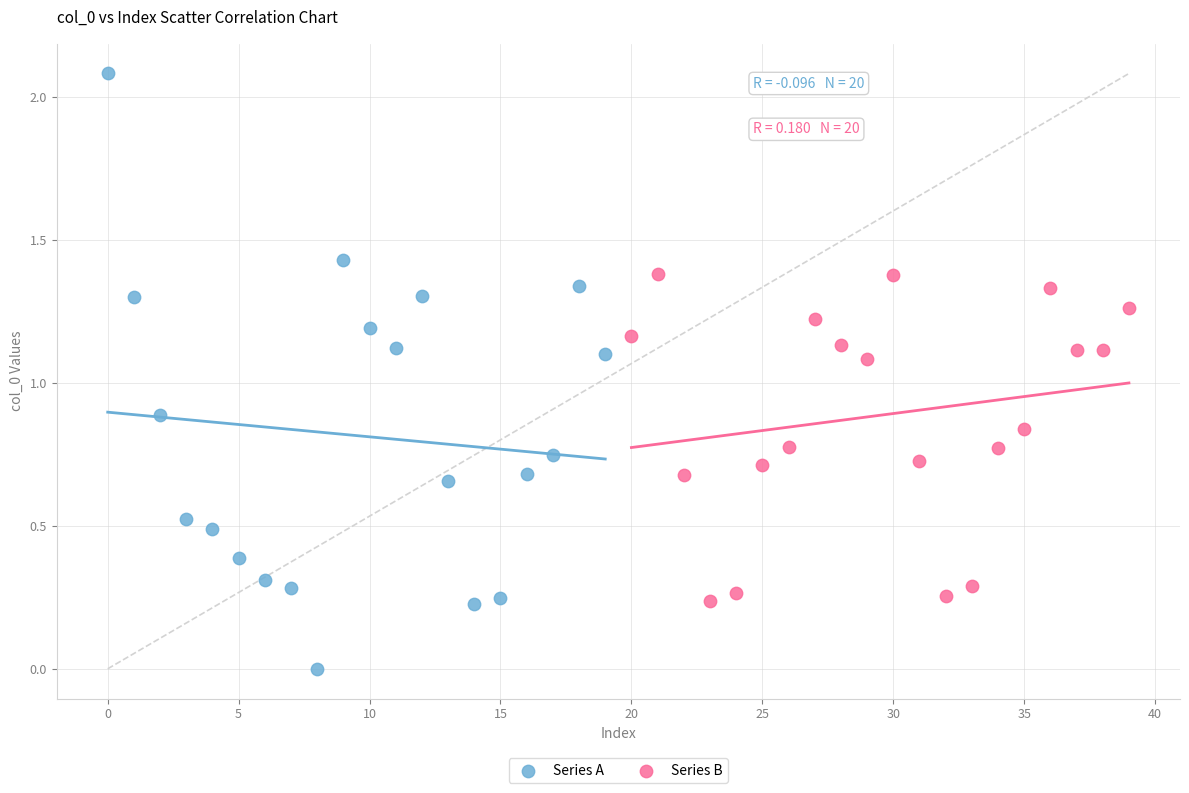

Which series contains the highest Y value?

Series A